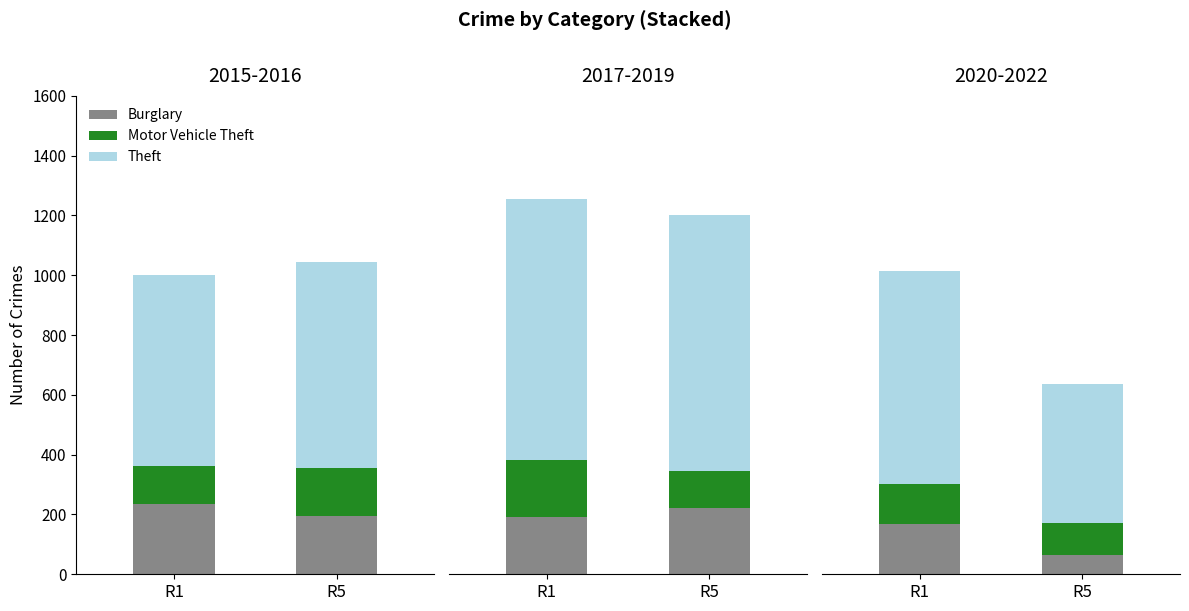

Rank the categories by Motor Vehicle Theft value from highest to lowest.

R1, R5